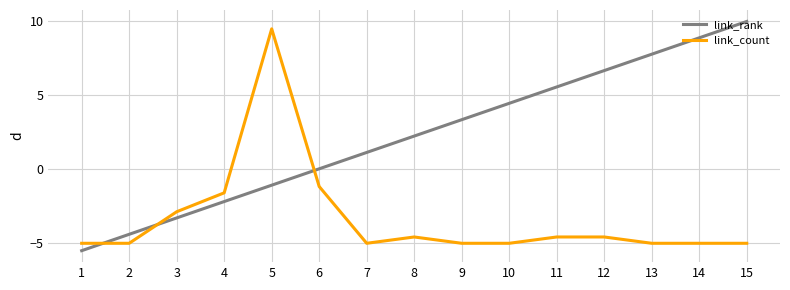

At which label is link_rank closest to 2?

8